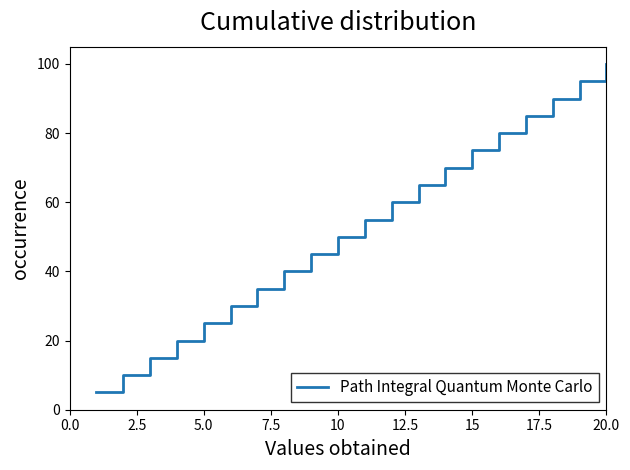

Count the number of data series in this chart.

1